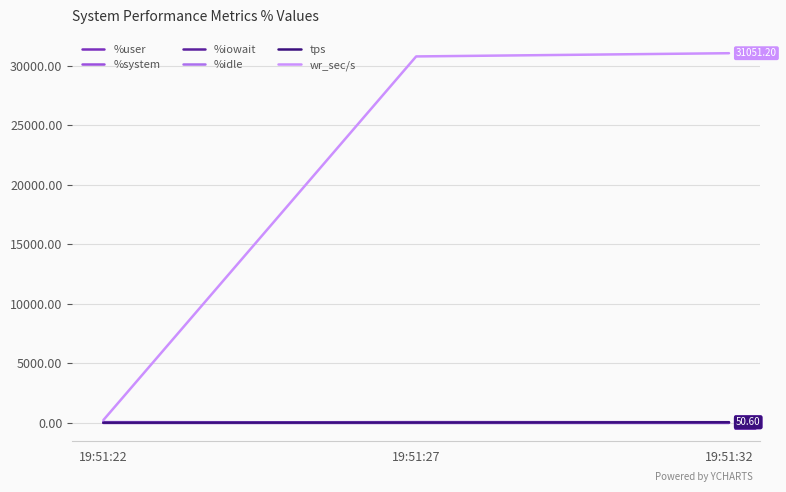

Rank the series at 19:51:32 from lowest to highest value.

%iowait, %system, %idle, tps, %user, wr_sec/s